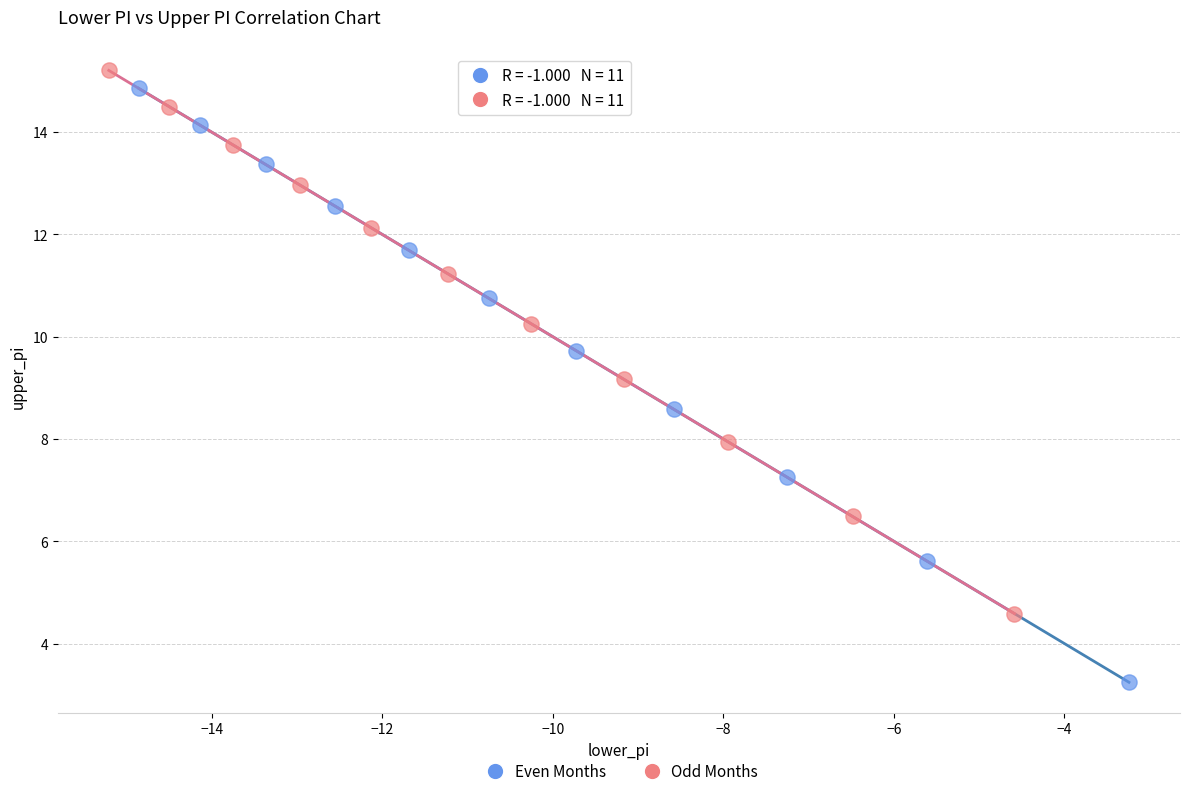

Which series reaches the minimum Y coordinate?

Even Months